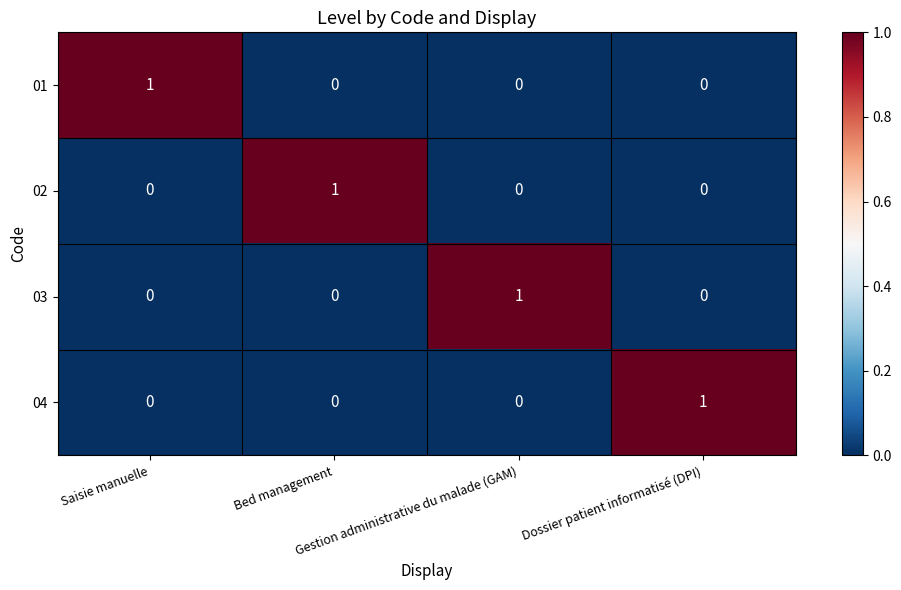

At how many categories does at least one series exceed 0?

4